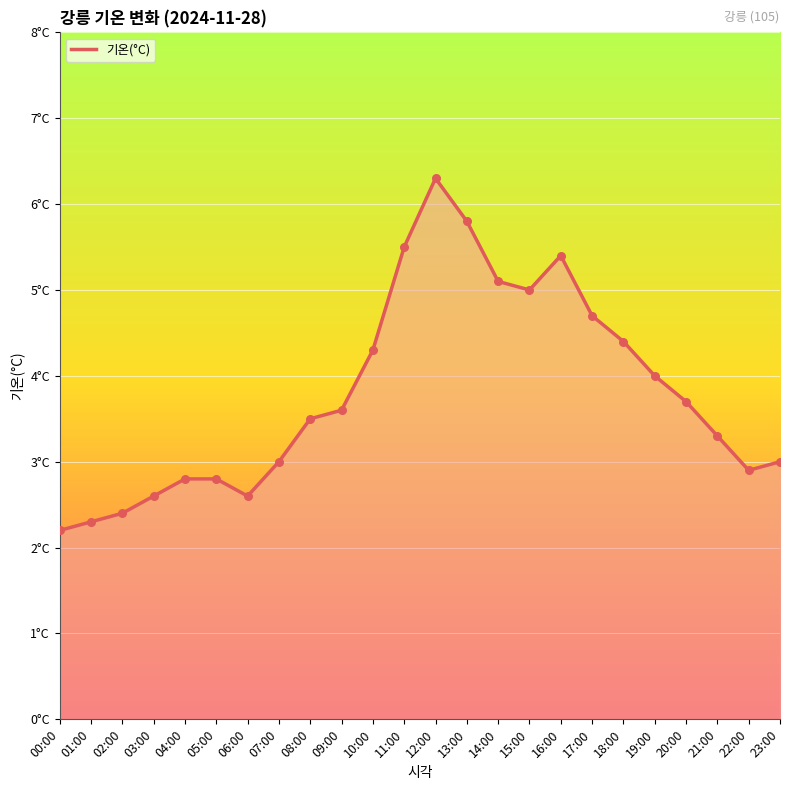

Between 13:00 and 11:00, which is larger?

13:00